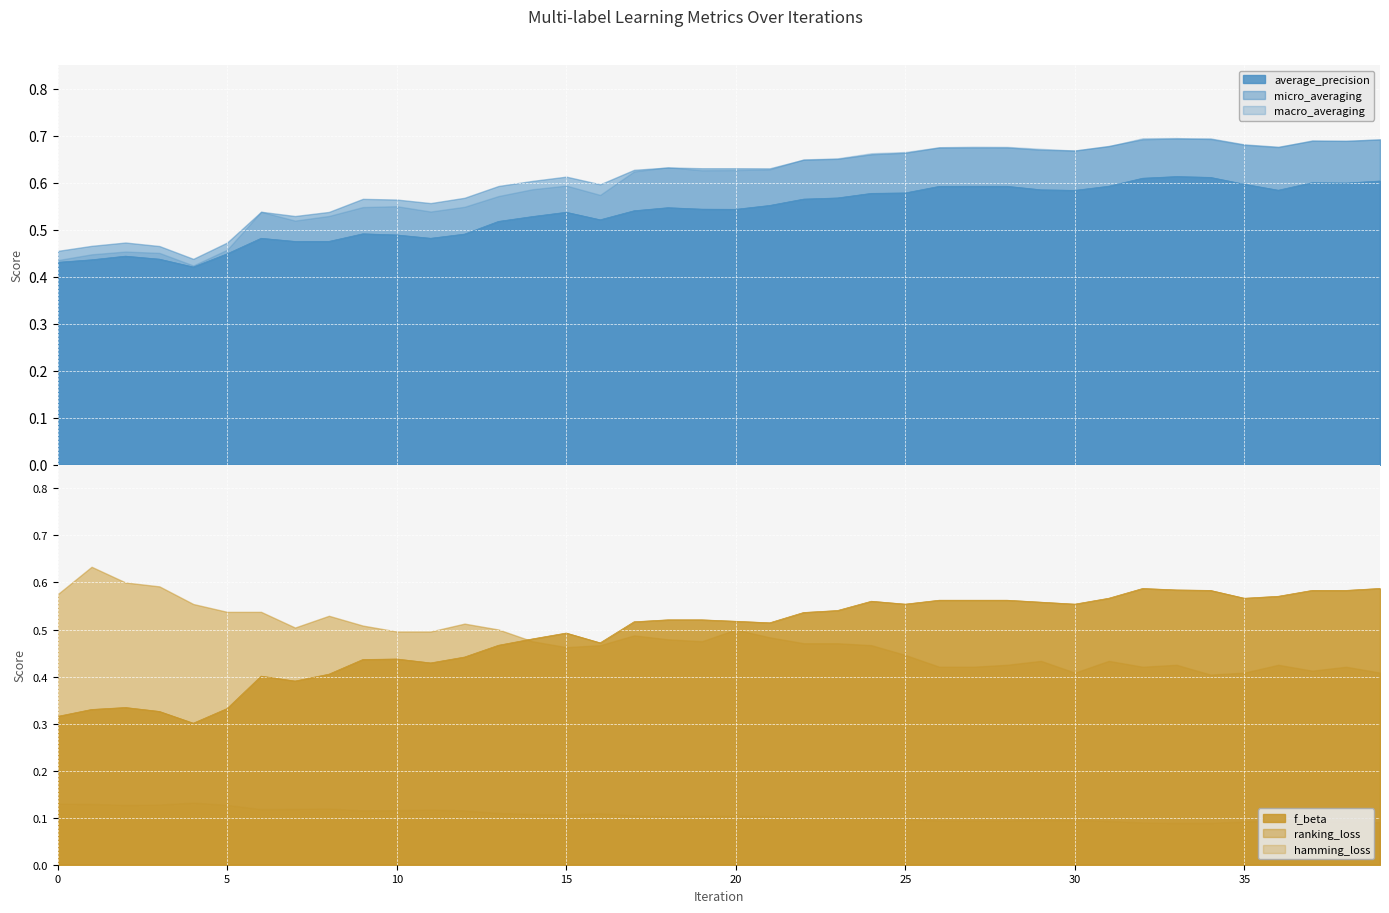

Which series has the widest spread of values?

f_beta